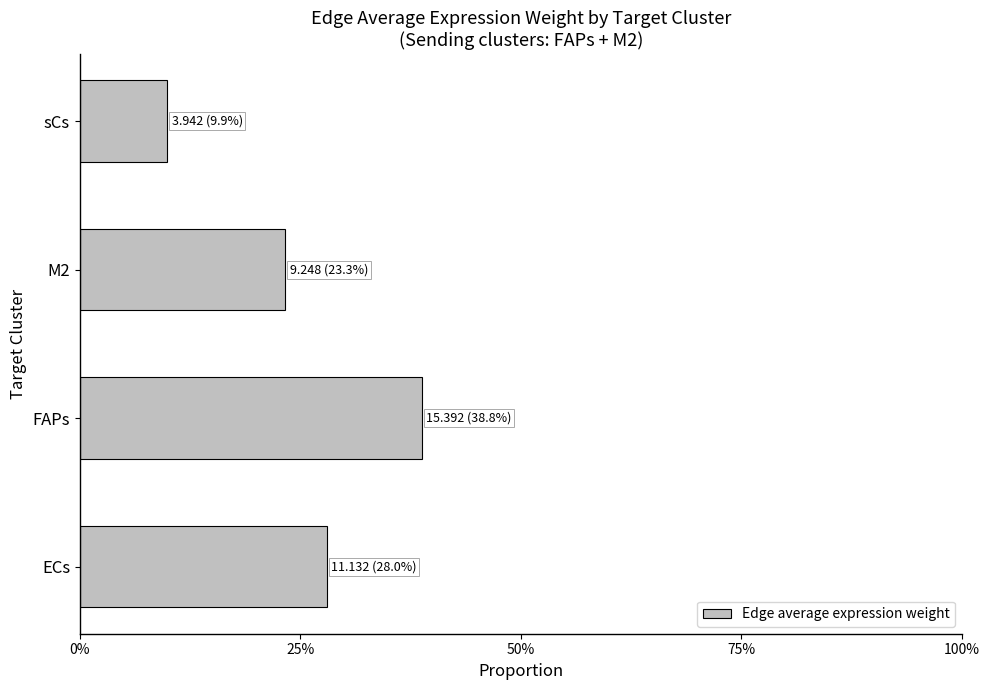

What is the average value?

0.2